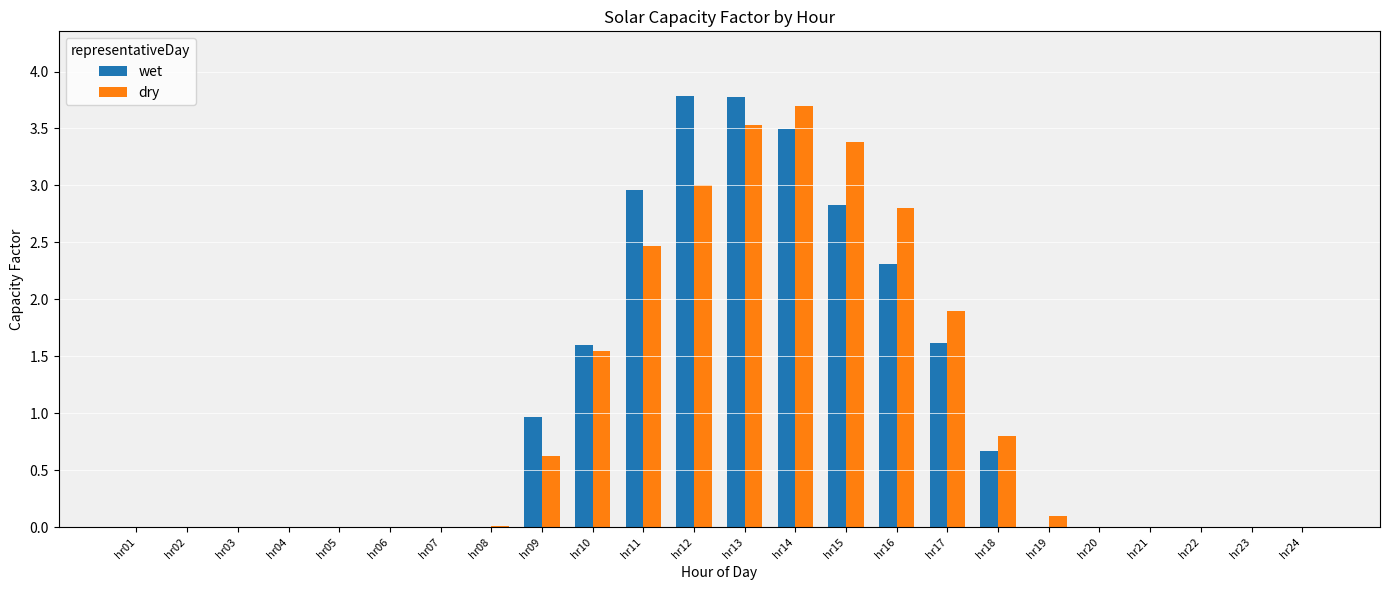

Is the value of dry at hr01 greater than the value of wet at hr17?

No